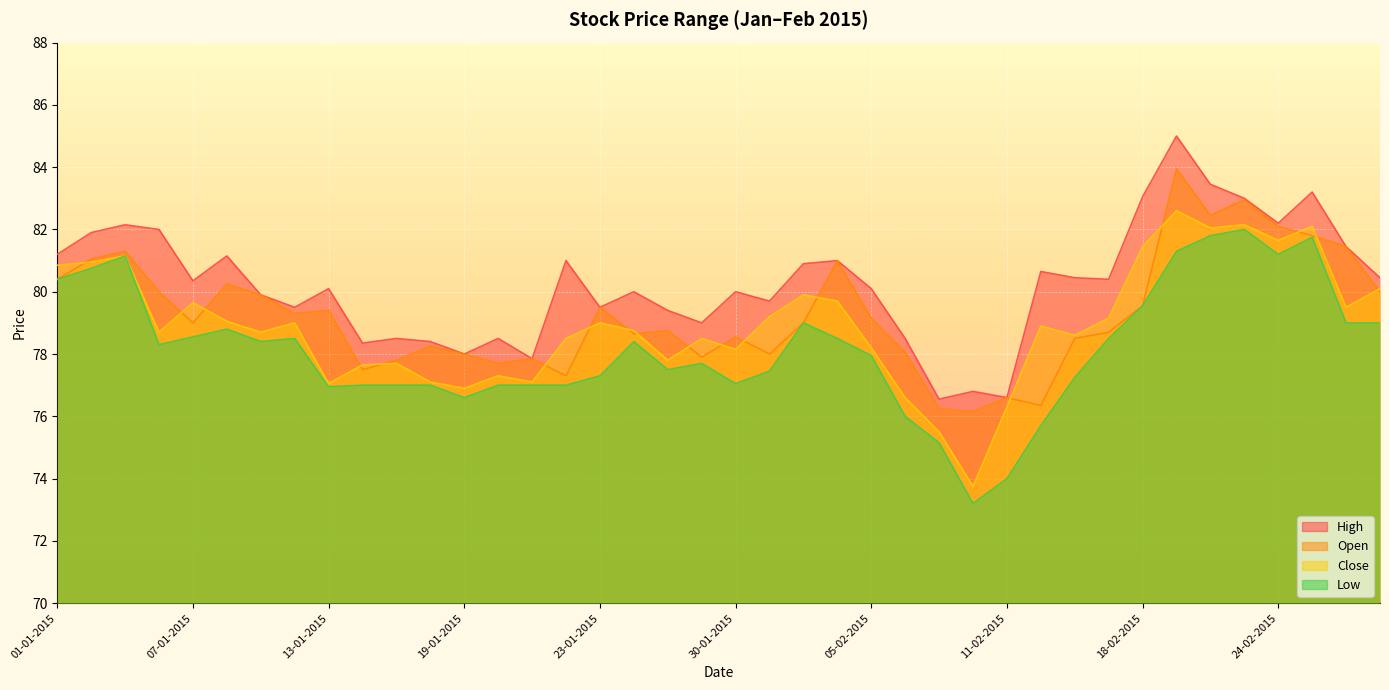

True or false: High has more than 0 interior local peaks.

True